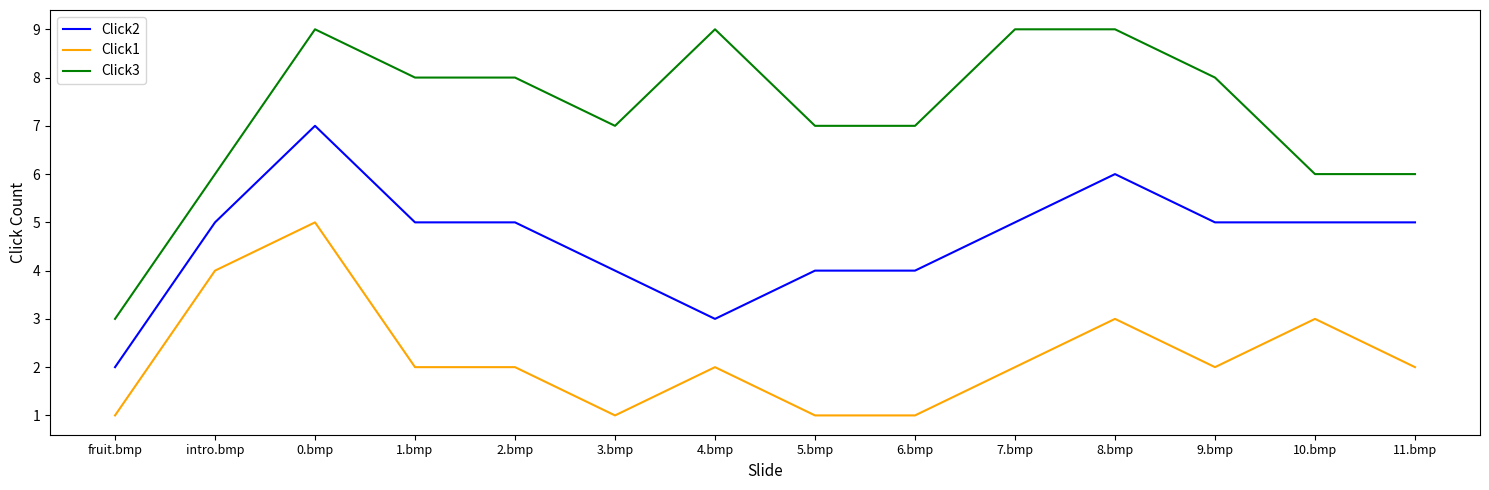

At which category is the sum across all series the highest?

0.bmp